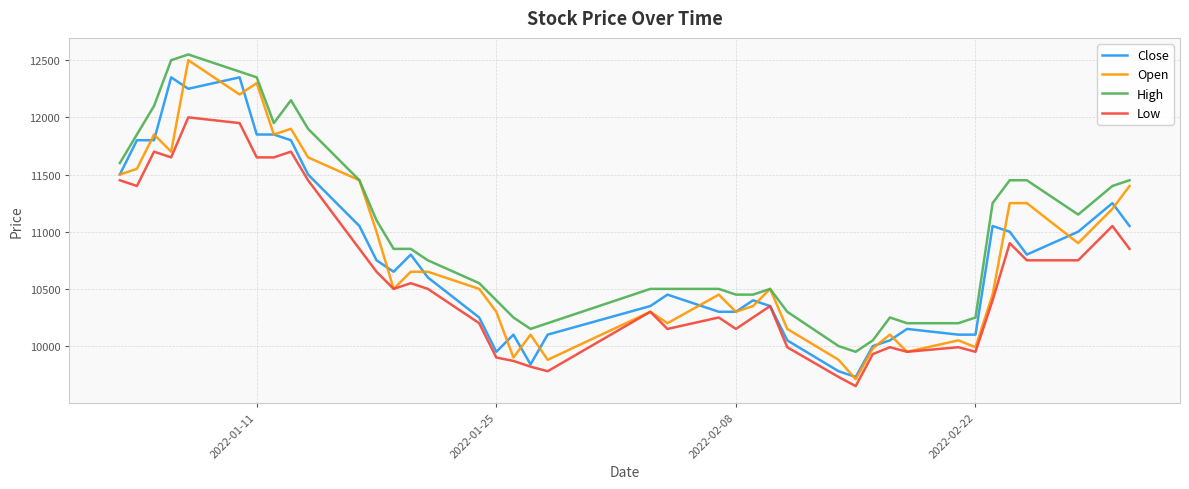

Which series has the largest total across all categories?

High